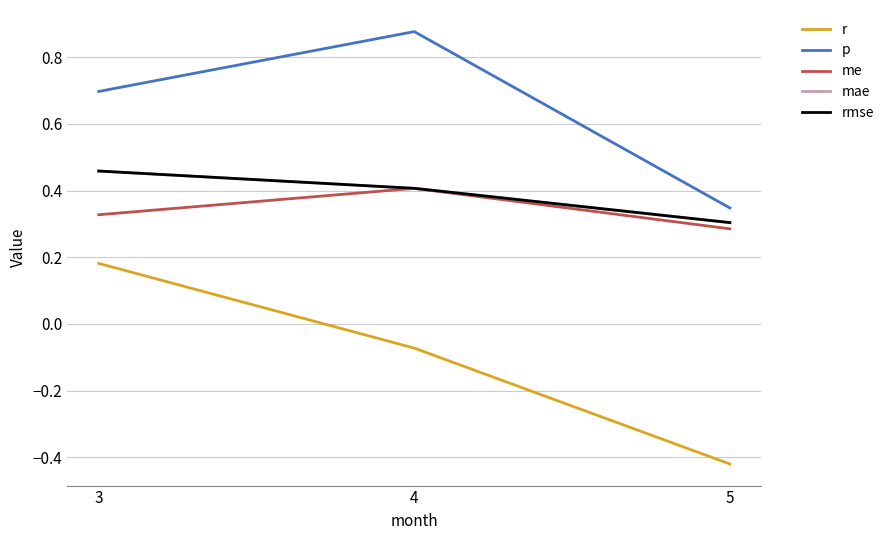

Count the number of data series in this chart.

5